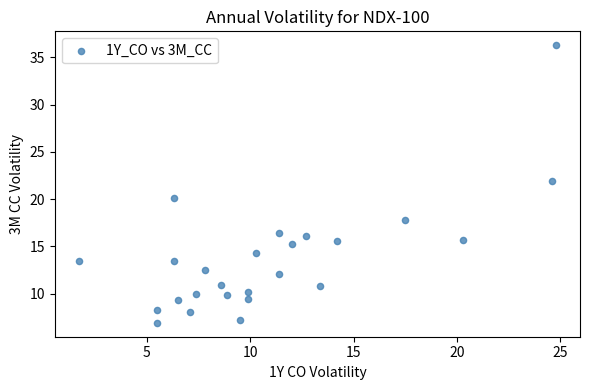

What is the range of Y values (max minus min)?

29.4